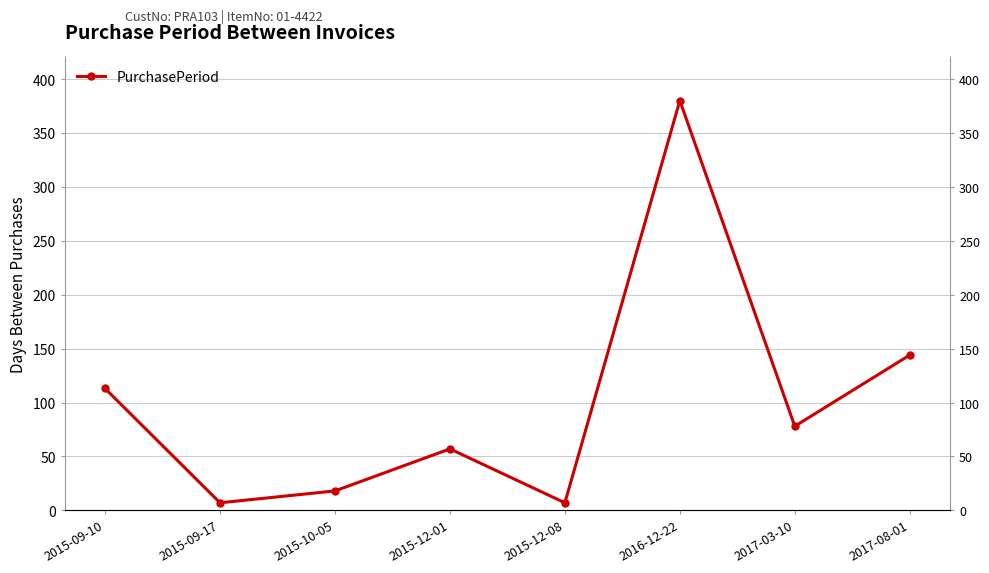

Between 2017-08-01 and 2017-03-10, which is larger?

2017-08-01